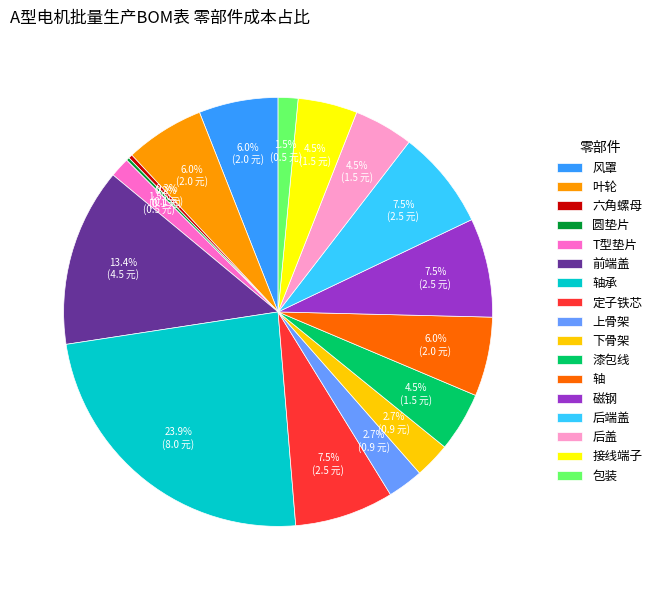

Combined, do 定子铁芯 and 接线端子 account for over 50%?

No